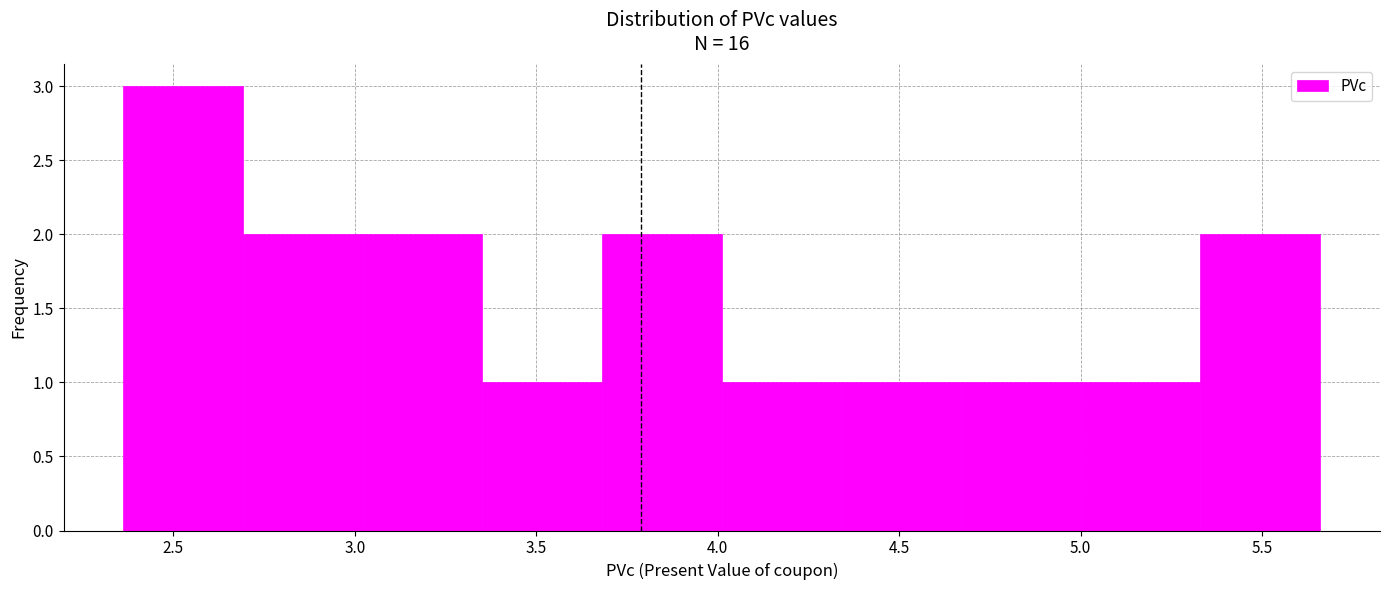

Reading left to right, list every bar in this chart as the range it spans on the x-axis followed by its height. Neither the bar edges nor the heights are printed on the chart, so give them approximately, as read against the axes.

2.35 to 2.70: 3
2.70 to 3.00: 2
3.00 to 3.35: 2
3.35 to 3.70: 1
3.70 to 4.00: 2
4.00 to 4.35: 1
4.35 to 4.65: 1
4.65 to 5.00: 1
5.00 to 5.35: 1
5.35 to 5.65: 2